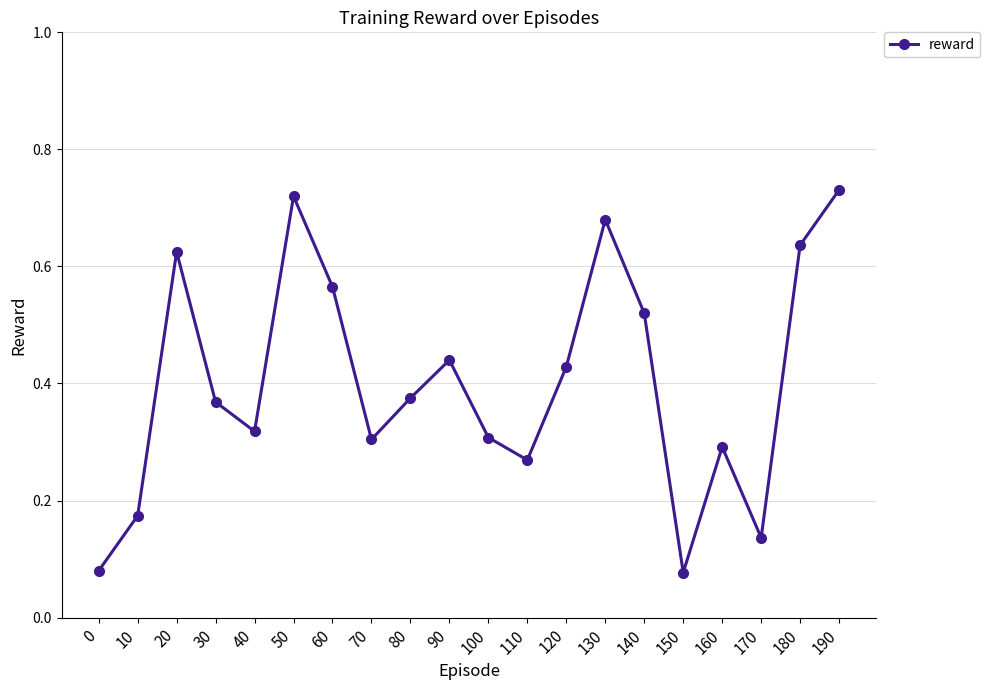

Which has a higher value, 160 or 90?

90